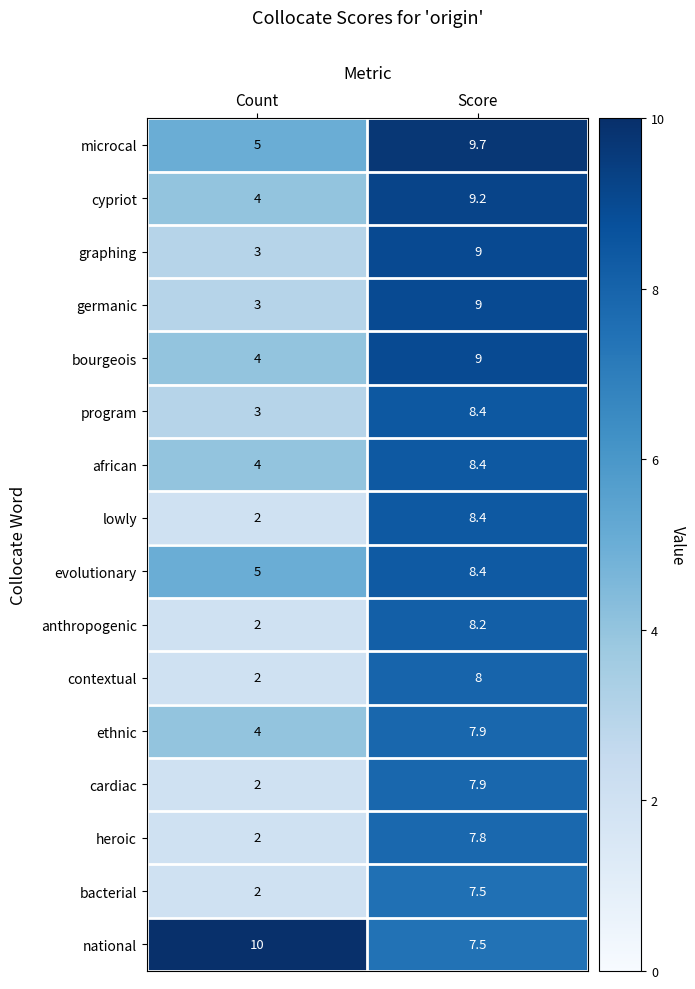

What is the difference between the maximum and minimum values in the bourgeois series?

5.0